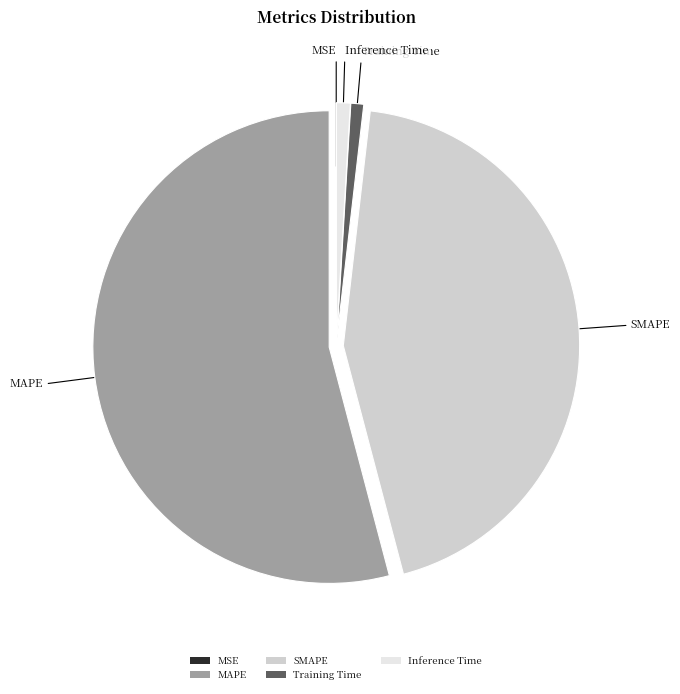

Which category has the biggest portion of the pie?

MAPE